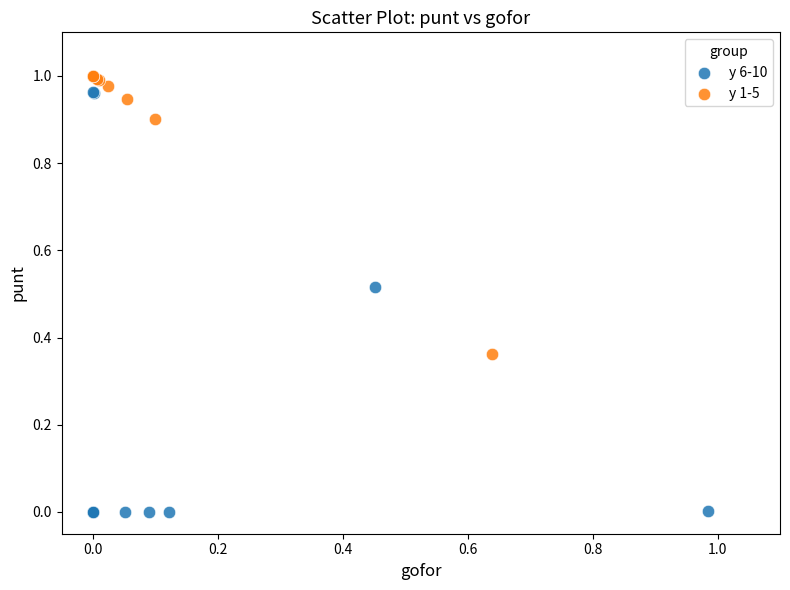

What are all the series names shown in the legend?

y 6-10, y 1-5